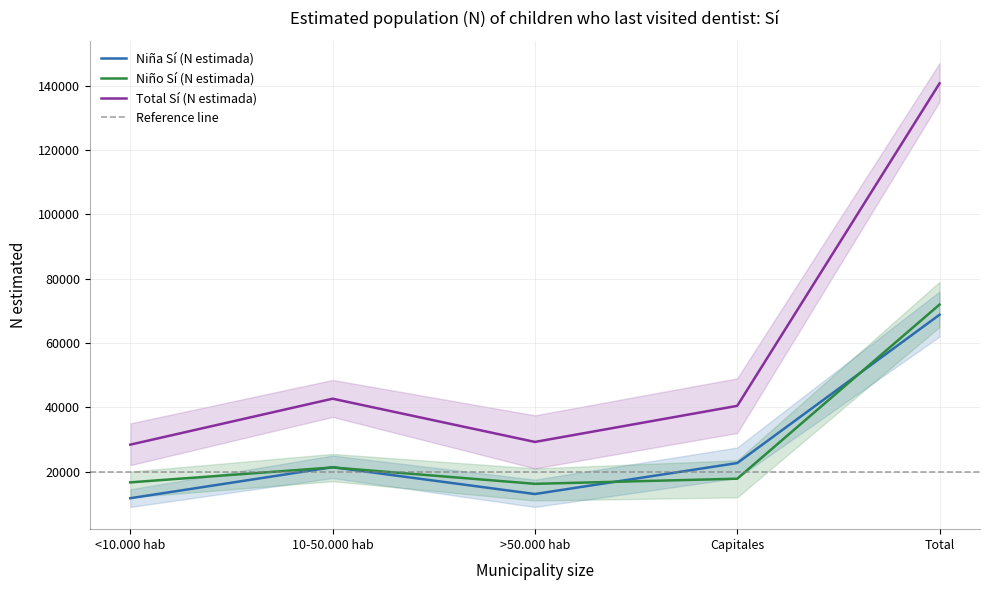

Rank the series by their maximum value, from highest to lowest.

Total Sí (N estimada), Niño Sí (N estimada), Niña Sí (N estimada)